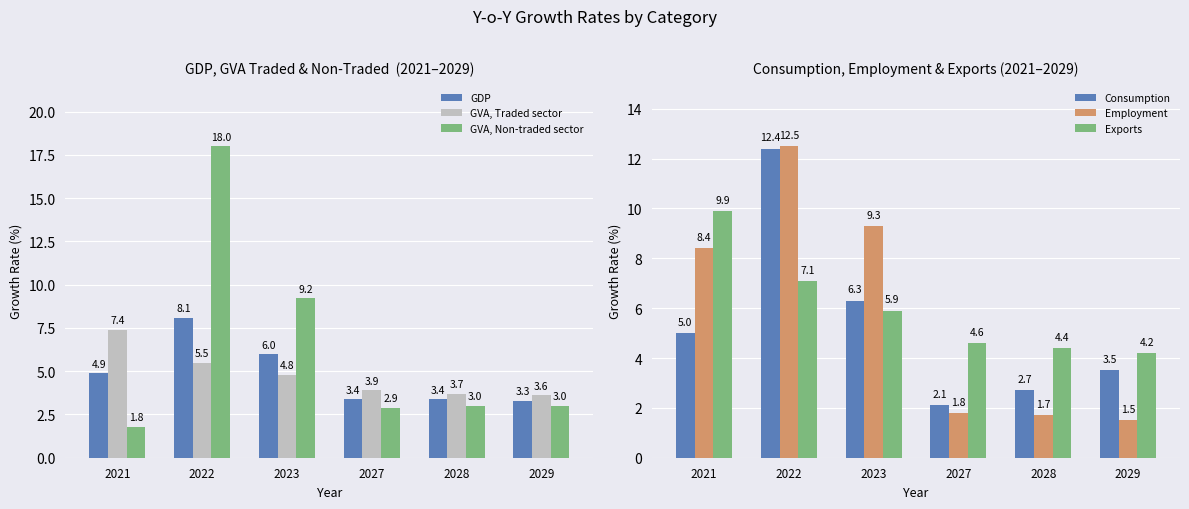

Reading right to left, extract all data points from this chart.

GDP: 3.3	3.4	3.4	6.0	8.1	4.9
GVA, Traded sector: 3.6	3.7	3.9	4.8	5.5	7.4
GVA, Non-traded sector: 3.0	3.0	2.9	9.2	18.0	1.8
Consumption: 3.5	2.7	2.1	6.3	12.4	5.0
Employment: 1.5	1.7	1.8	9.3	12.5	8.4
Exports: 4.2	4.4	4.6	5.9	7.1	9.9